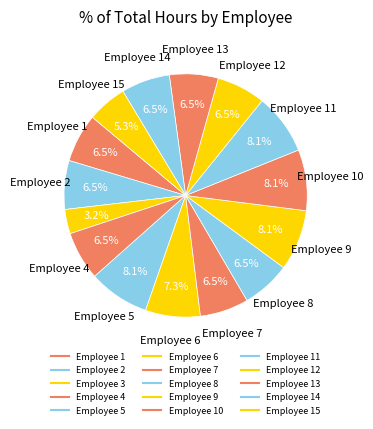

How many segments does this pie chart have?

15